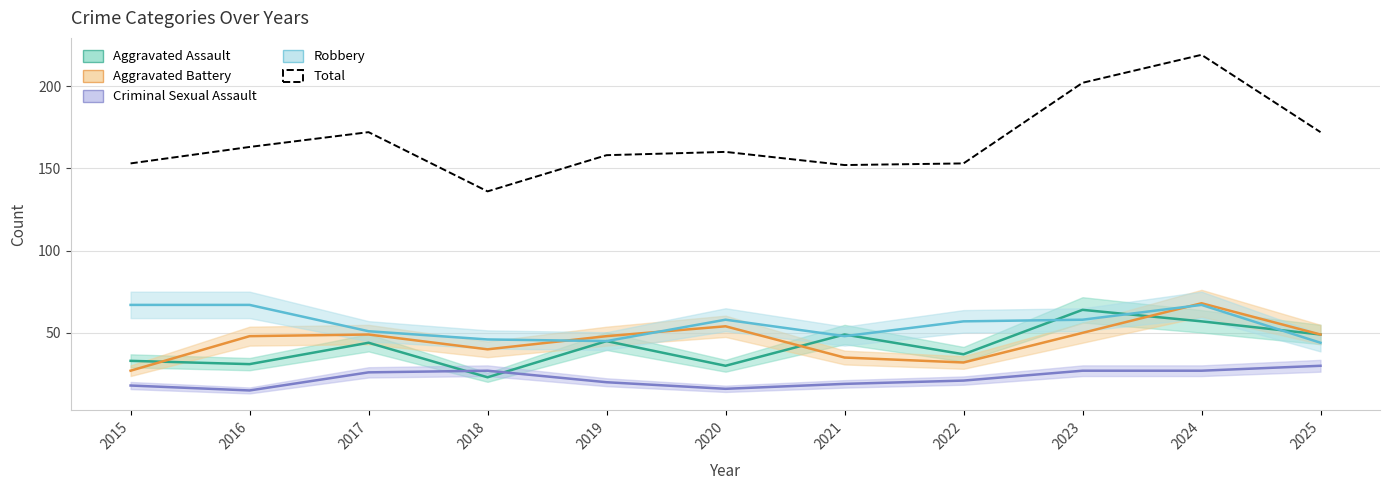

How many interior local valleys (lower than both neighbors) does the data have?

2